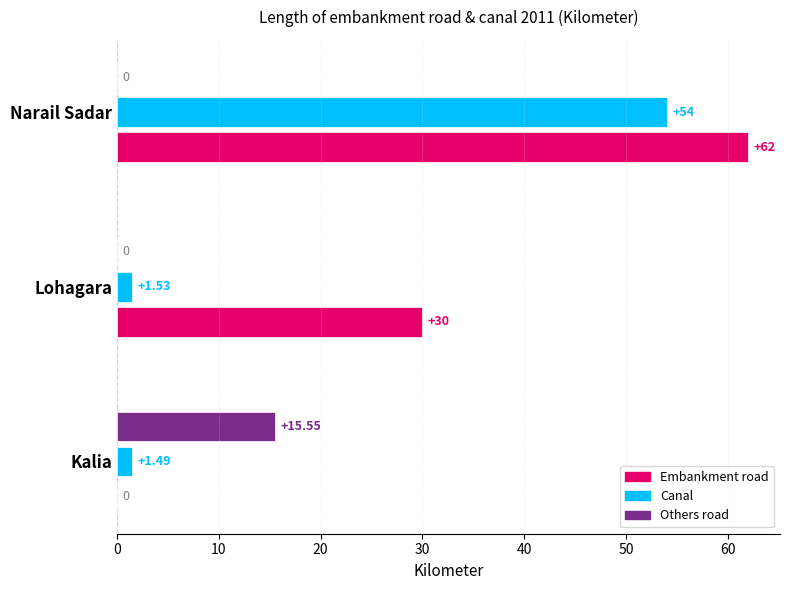

Which category has the highest value in the Canal series?

Narail Sadar